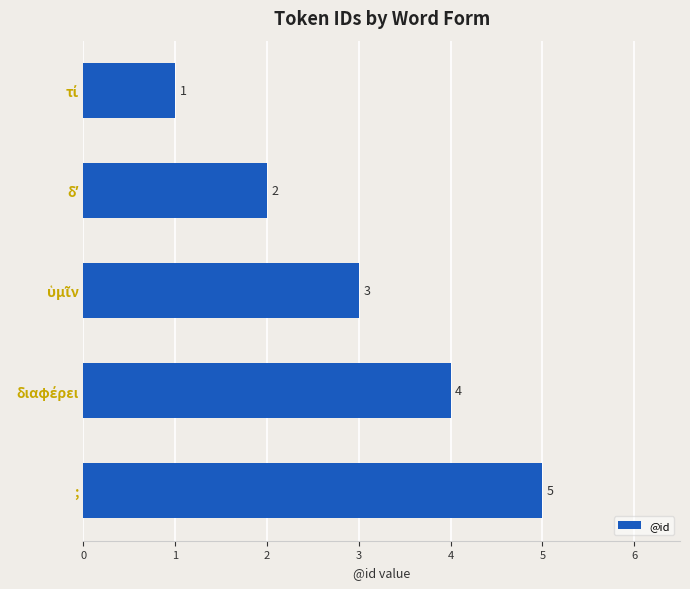

How many values are between 2 and 4?

3